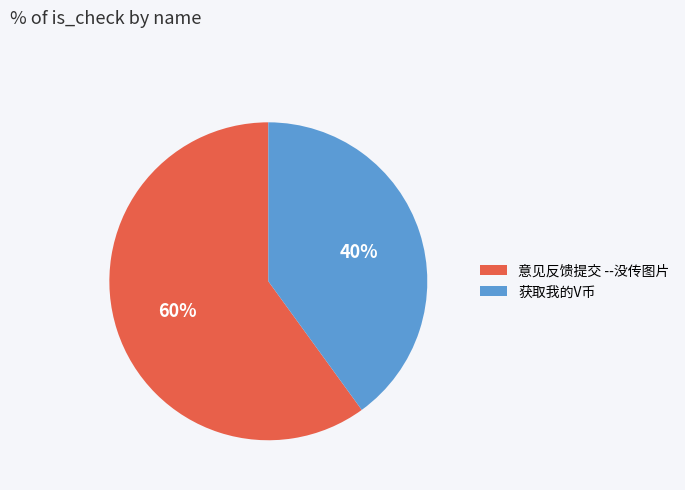

Does 意见反馈提交 --没传图片 account for over 50% of the chart?

Yes